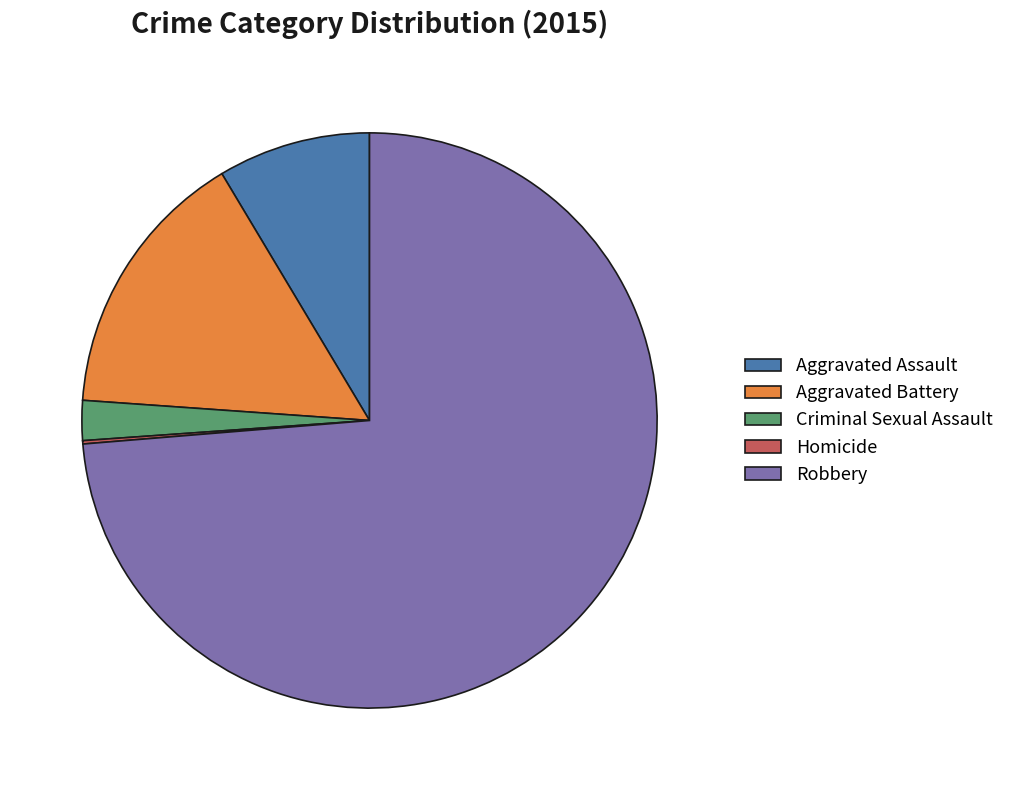

What is the majority slice?

Robbery